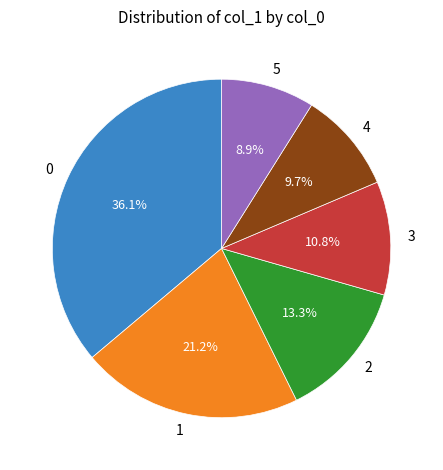

What portion of the pie excludes 5?

91.1%